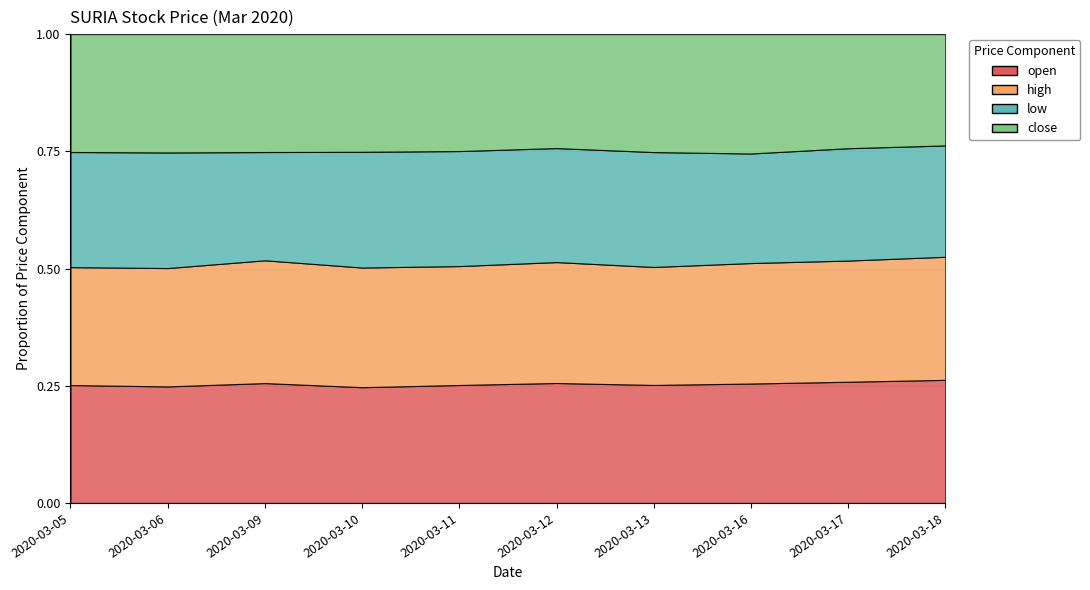

What is the sum of the high values at 2020-03-06 and 2020-03-13?

2.4